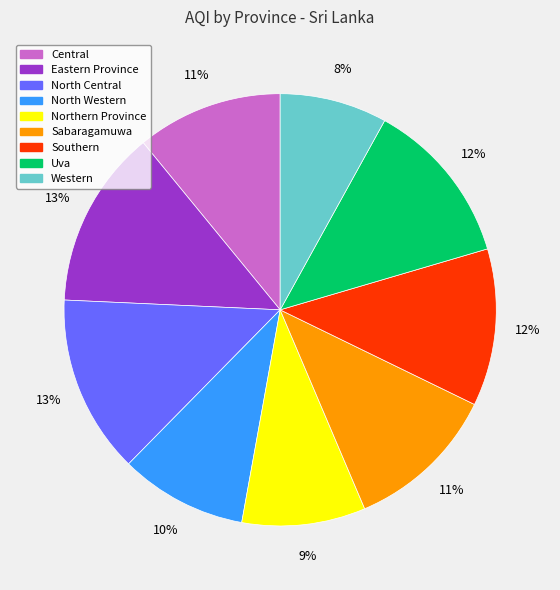

To the nearest percent, what is the difference between the largest and smallest slice percentages?

5%